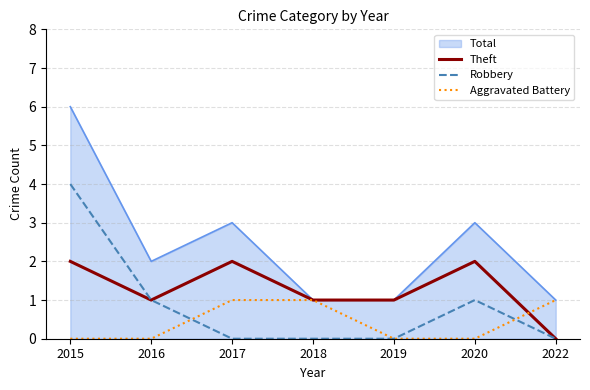

What is the difference between the maximum and second lowest values in the Theft series?

1